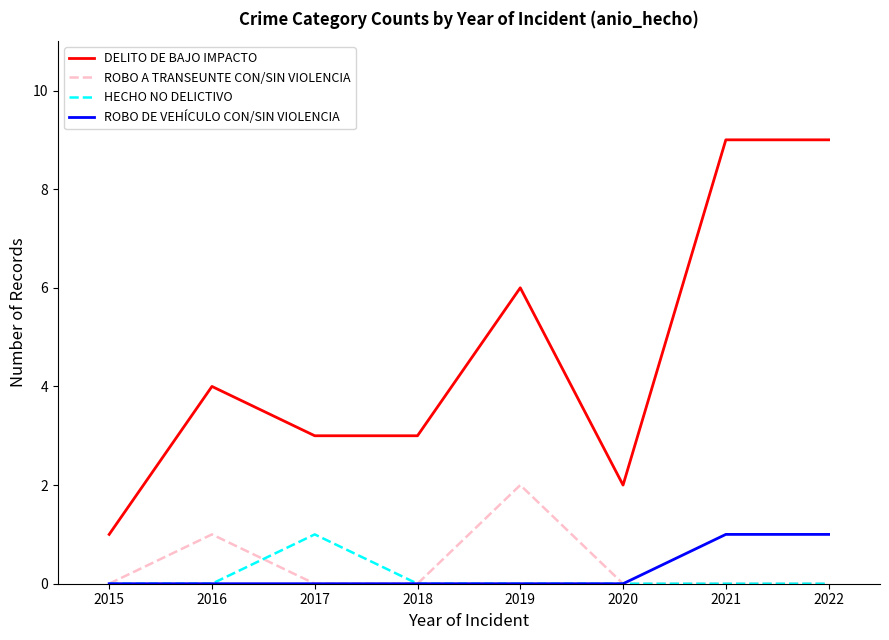

What is the spread (max minus min) of values at 2020?

2